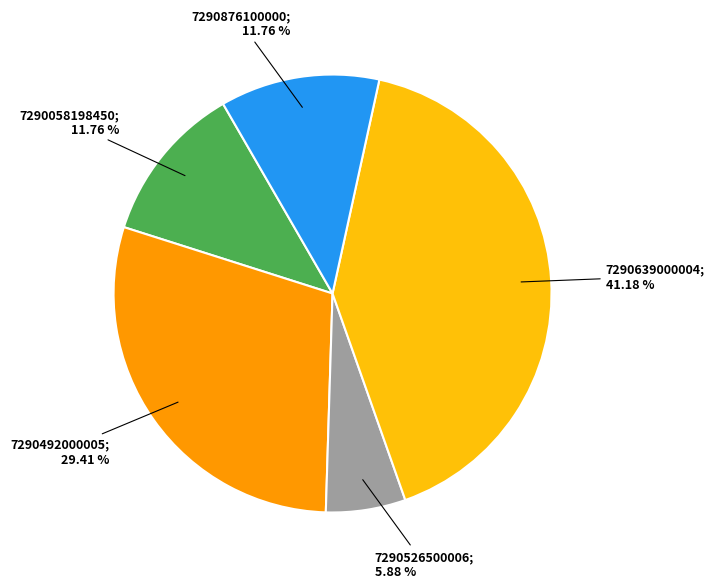

Is there any slice that represents more than half of the pie?

No